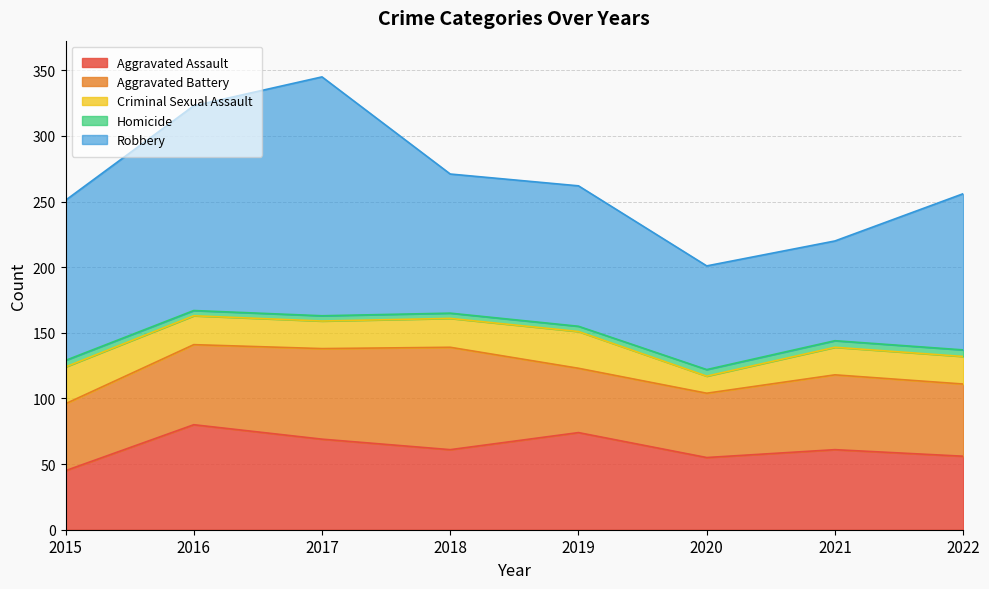

Reading left to right, what are all the values shown in this chart?

Aggravated Assault: 45	80	69	61	74	55	61	56
Aggravated Battery: 51	61	69	78	49	49	57	55
Criminal Sexual Assault: 28	22	21	22	28	13	21	21
Homicide: 5	4	4	4	4	5	5	5
Robbery: 122	156	182	106	107	79	76	119